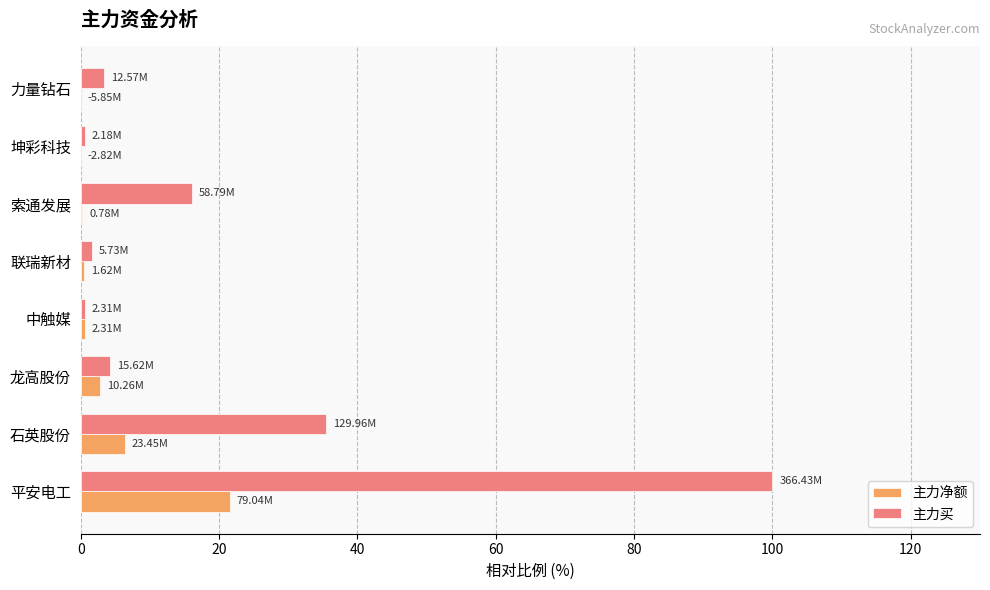

Reading right to left, extract all data points from this chart.

主力净额: -1.6	-0.8	0.2	0.4	0.6	2.8	6.4	21.6
主力买: 3.4	0.6	16.0	1.6	0.6	4.3	35.5	100.0